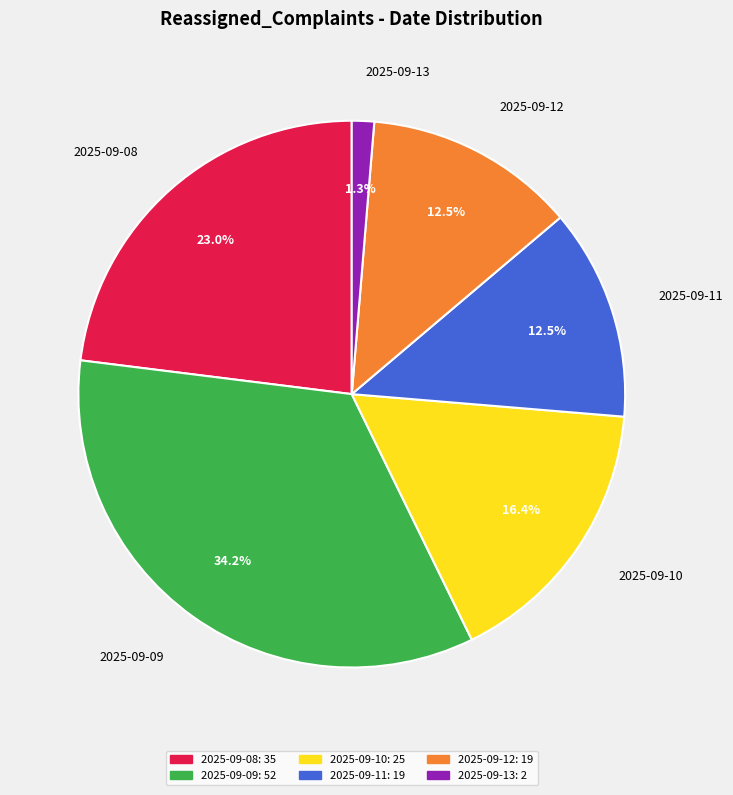

How many slices are in this pie chart?

6